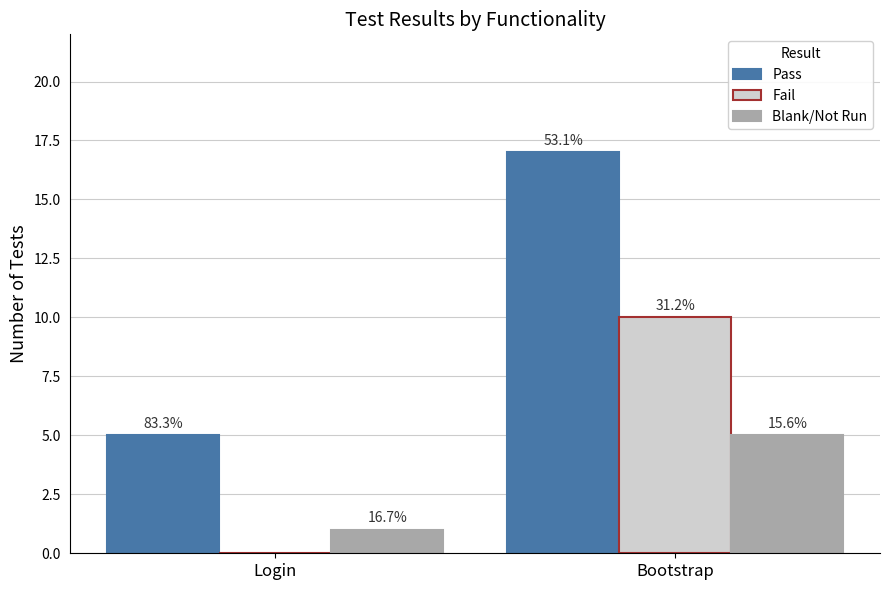

How many groups of bars are there?

2